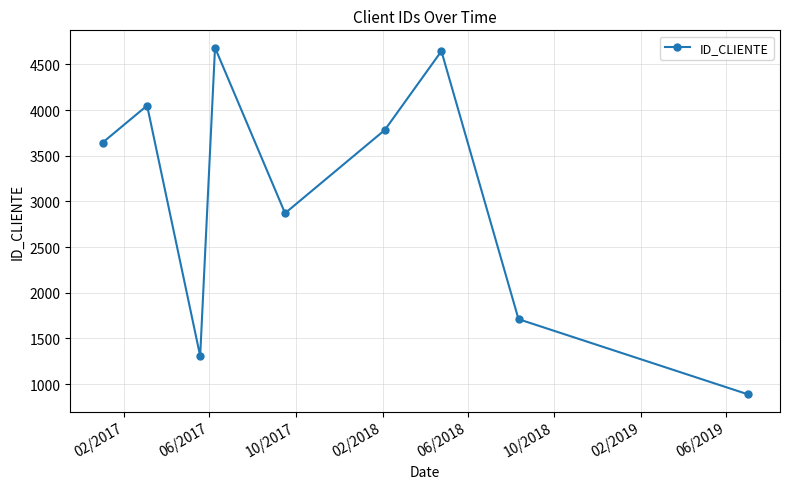

What is the greatest value displayed?

4683